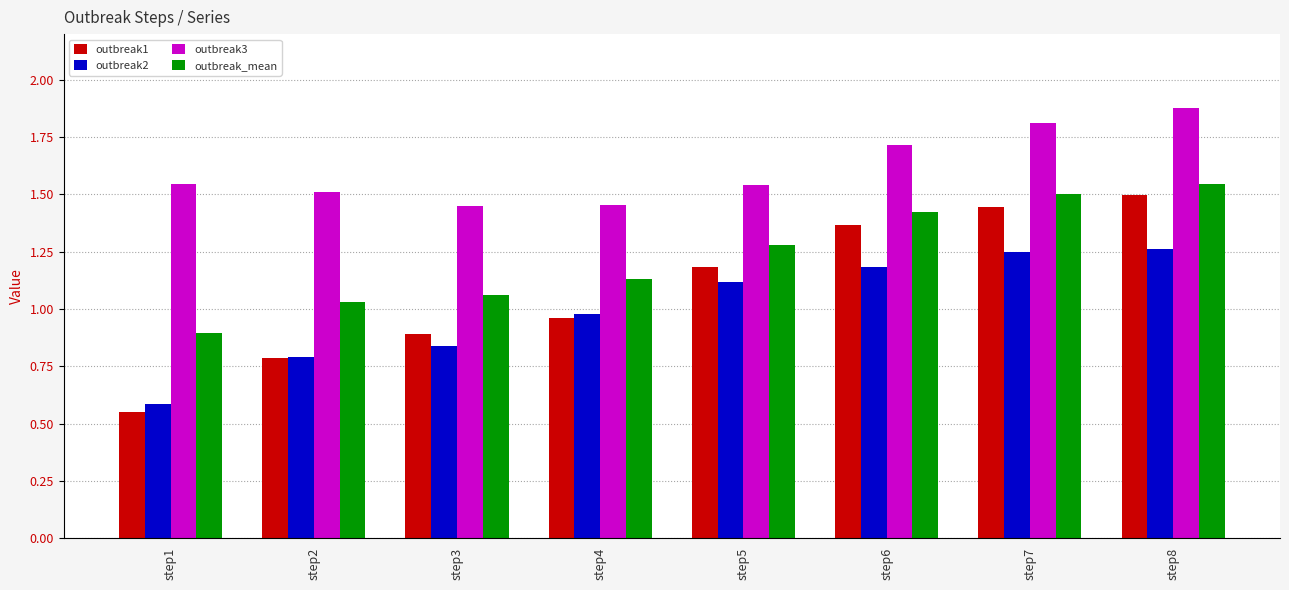

At which label does outbreak_mean reach its minimum?

step1